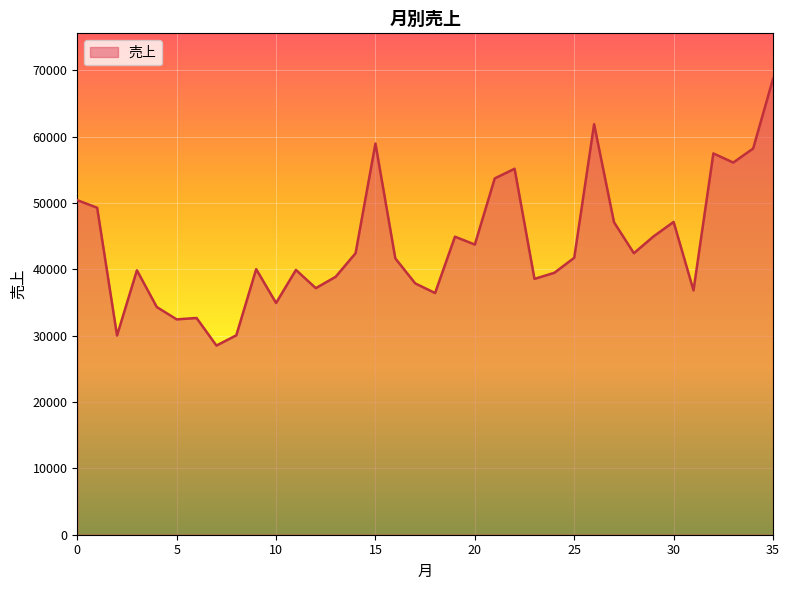

What is the difference between the maximum and minimum values?

40192